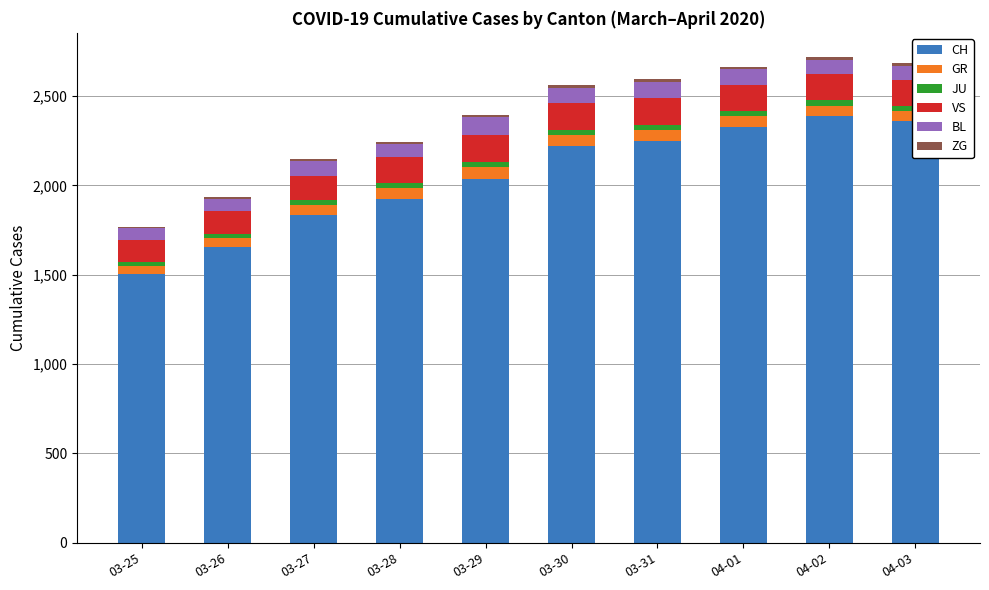

What is the difference between the second highest and minimum values in the ZG series?

5